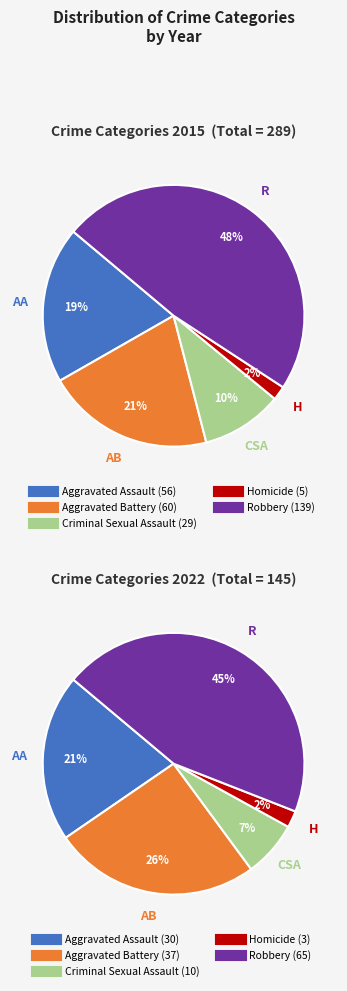

What is the total percentage of values_2015 and values_2022?

40.1%